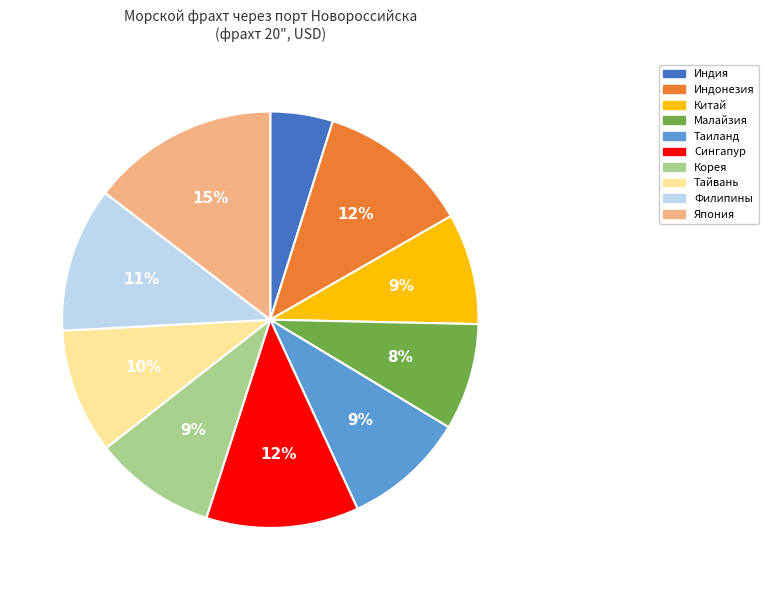

Does Корея account for over 50% of the chart?

No